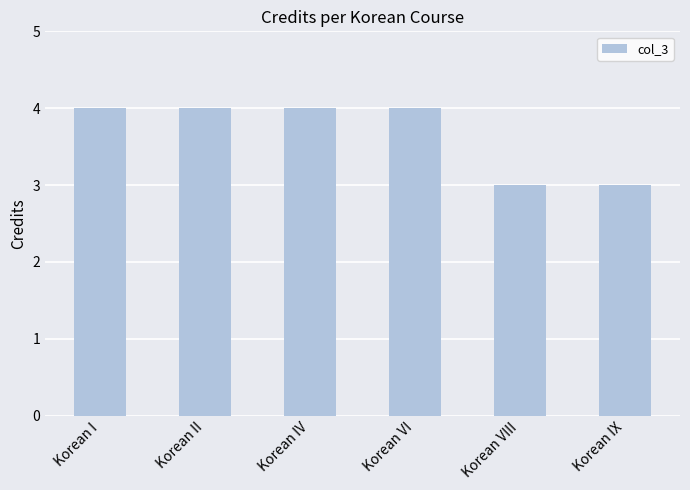

What is the minimum value shown in the chart?

3